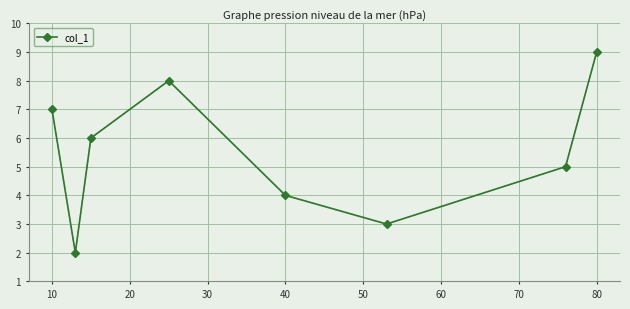

What is the maximum value shown in the chart?

9.0